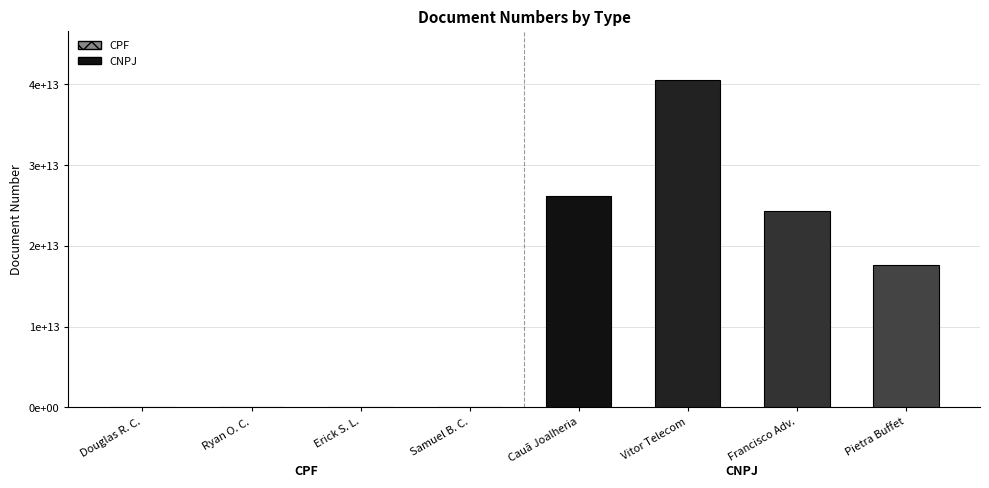

Are the bars horizontal?

No